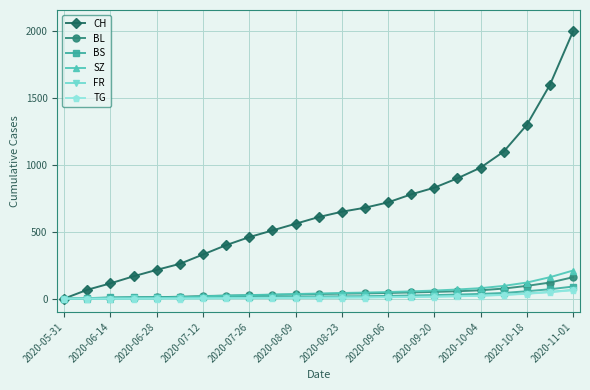

Which series has the largest range (max minus min)?

CH